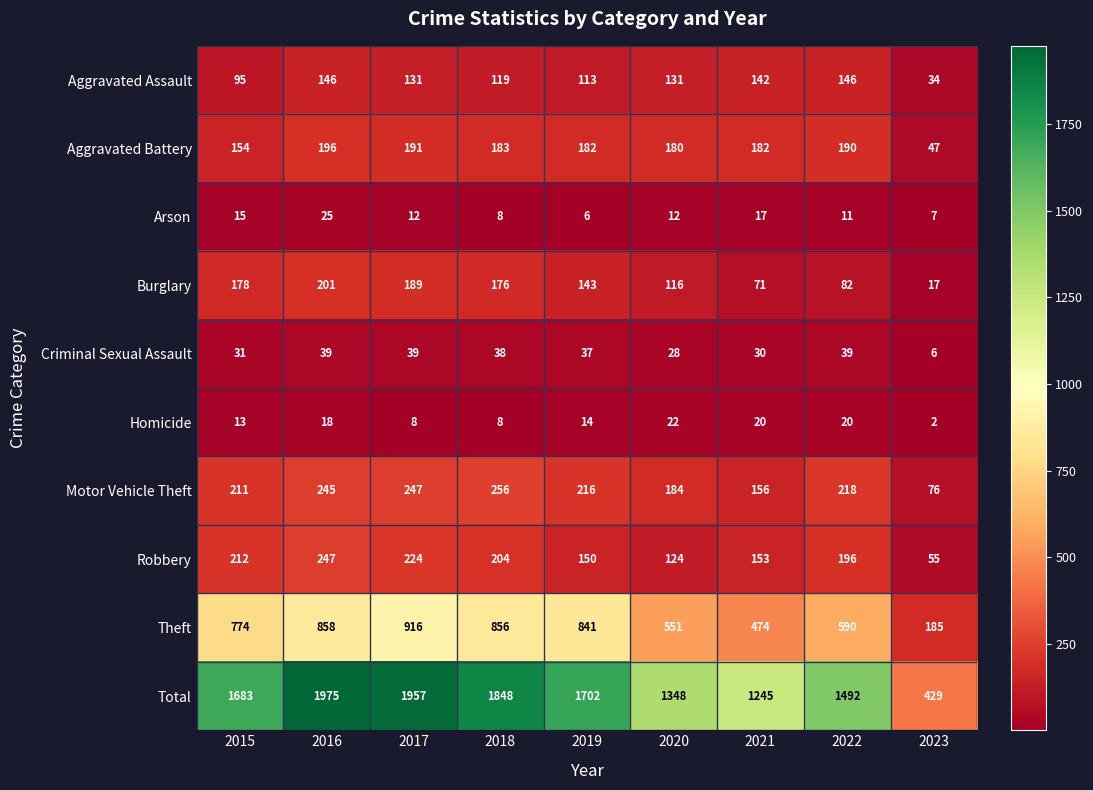

What is the difference between the second highest and second lowest values in the Aggravated Battery series?

37